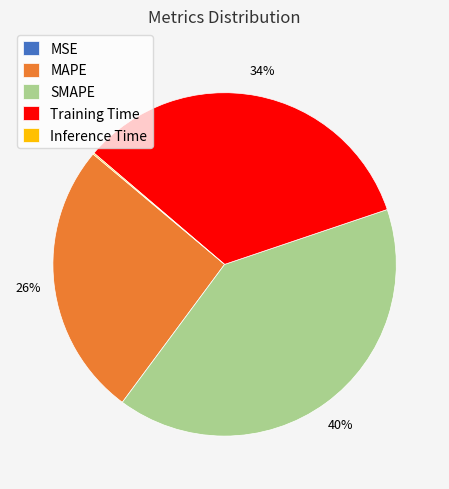

Combined, do SMAPE and MAPE account for over 50%?

Yes